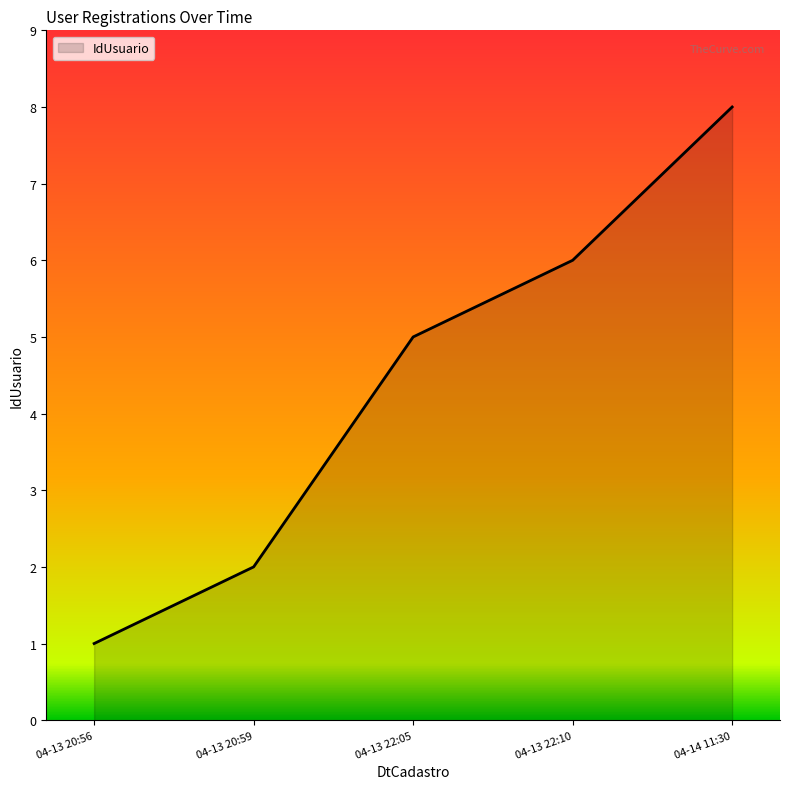

How many values are between 2 and 6?

3